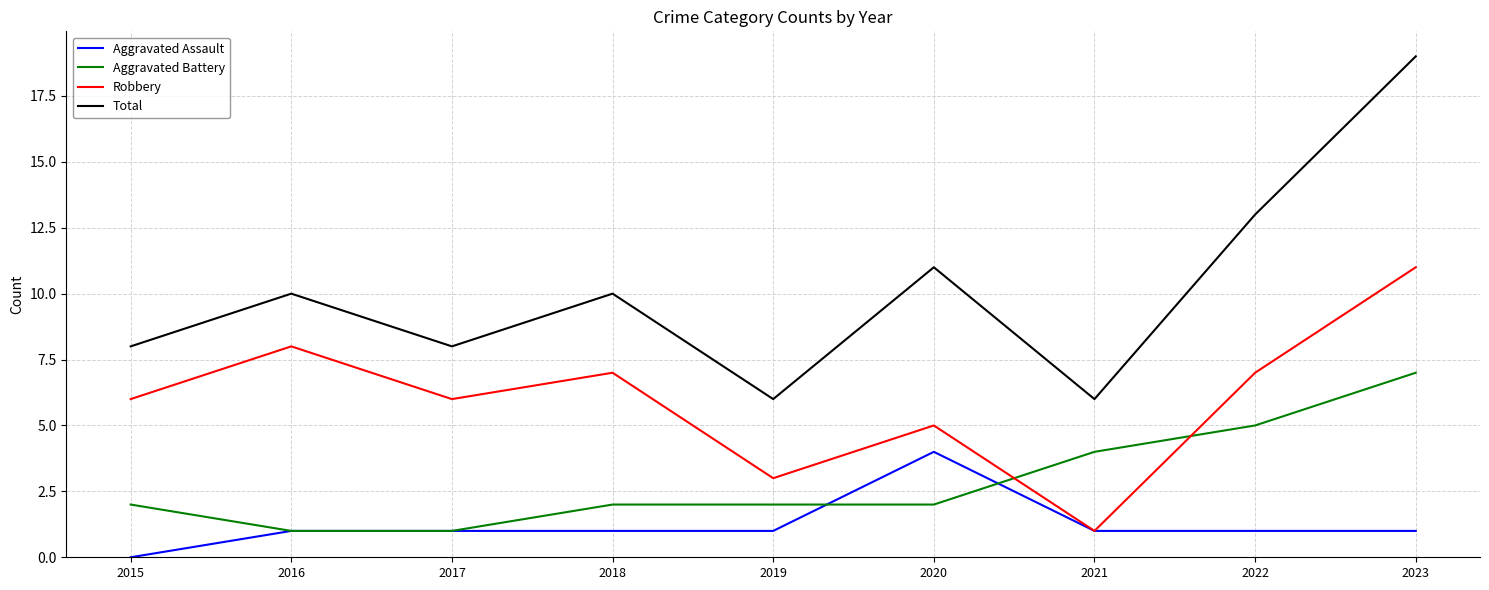

Reading left to right, transcribe all the data shown in this chart.

Aggravated Assault: 2015=0	2016=1	2017=1	2018=1	2019=1	2020=4	2021=1	2022=1	2023=1
Aggravated Battery: 2015=2	2016=1	2017=1	2018=2	2019=2	2020=2	2021=4	2022=5	2023=7
Robbery: 2015=6	2016=8	2017=6	2018=7	2019=3	2020=5	2021=1	2022=7	2023=11
Total: 2015=8	2016=10	2017=8	2018=10	2019=6	2020=11	2021=6	2022=13	2023=19